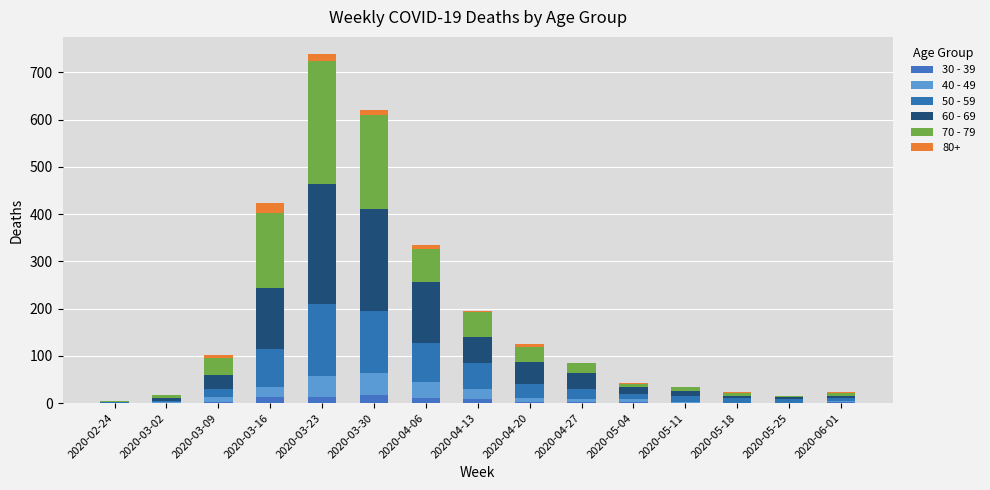

How many categories are shown in the chart?

15